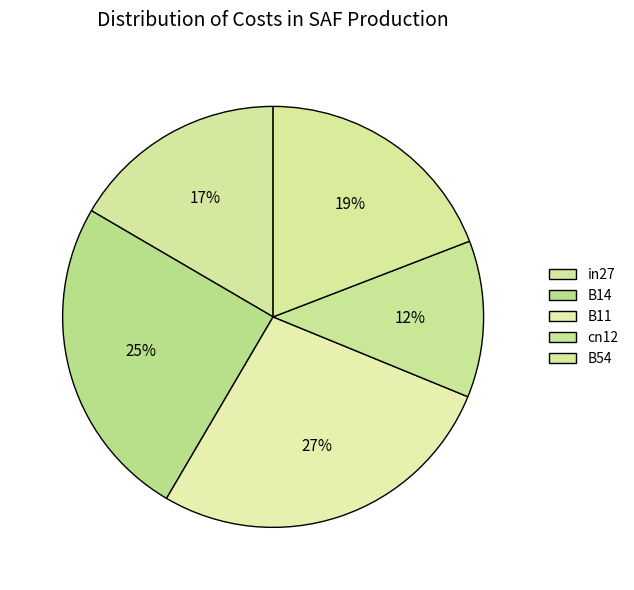

How many slices are in this pie chart?

5